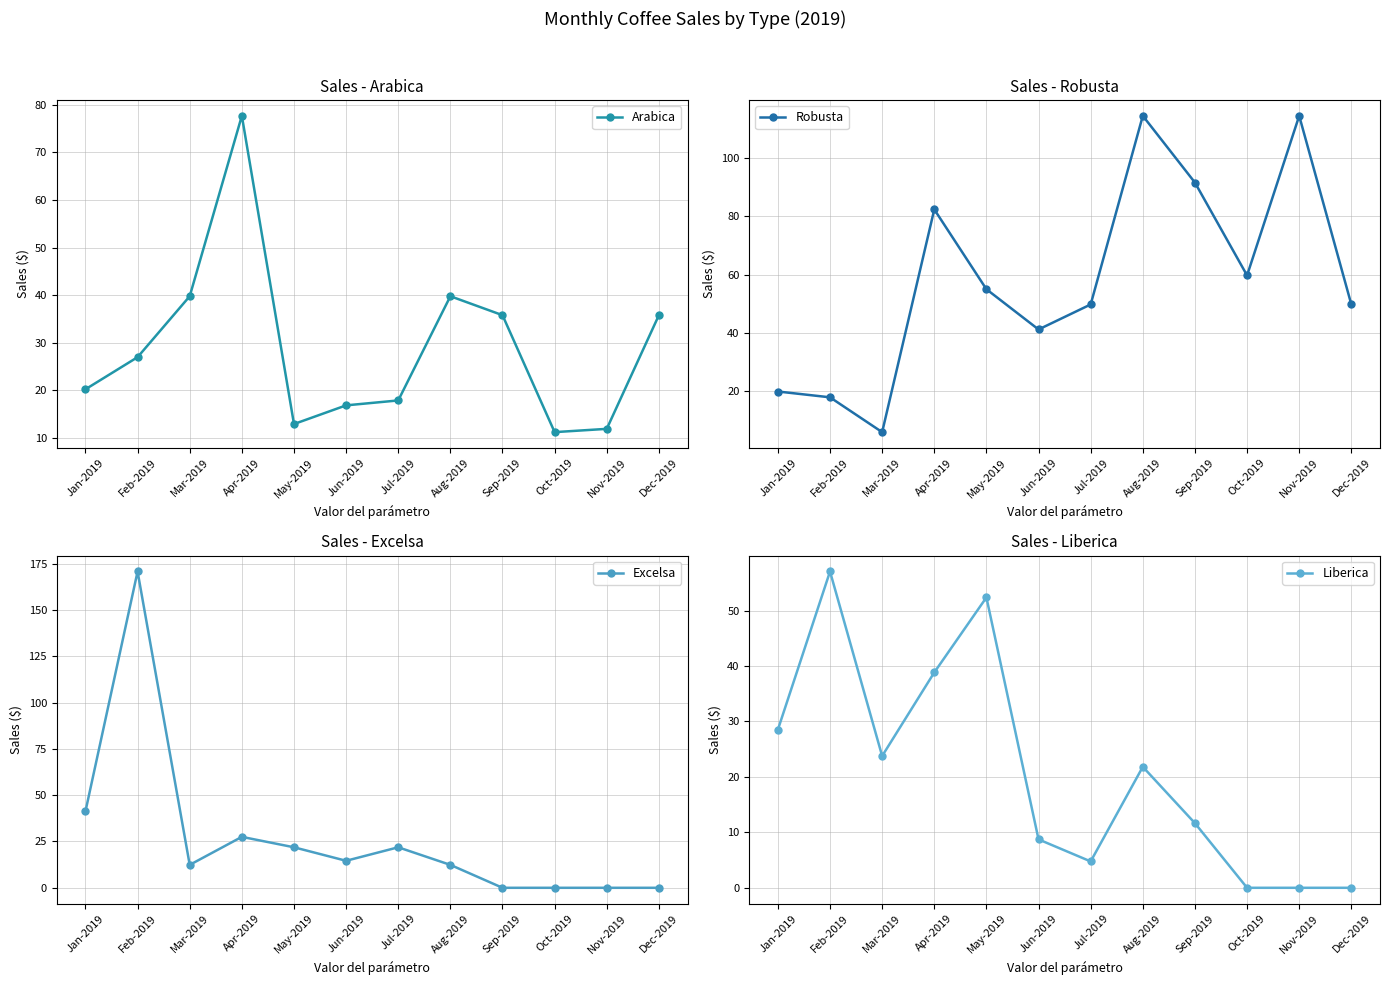

What is the value of the Robusta point at the 10th from the left?

59.7